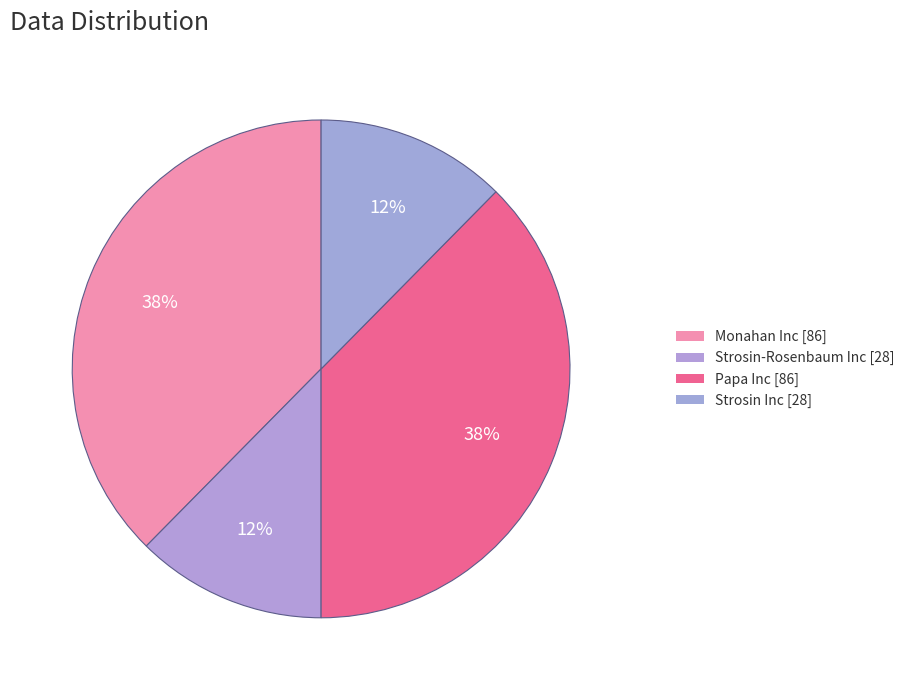

To the nearest percent, what is the combined percentage of Papa Inc and Strosin Inc?

50%